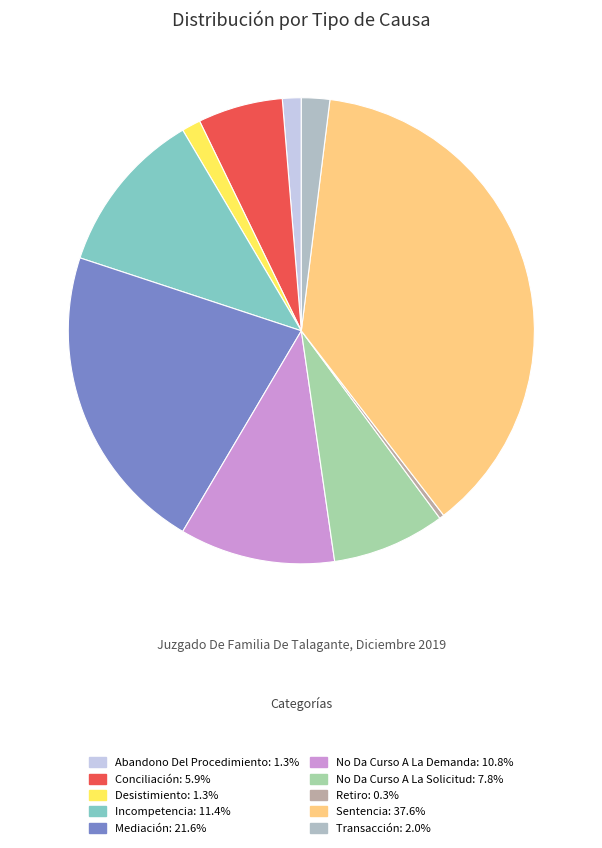

What percentage is the Desistimiento slice, to the nearest percent?

1%